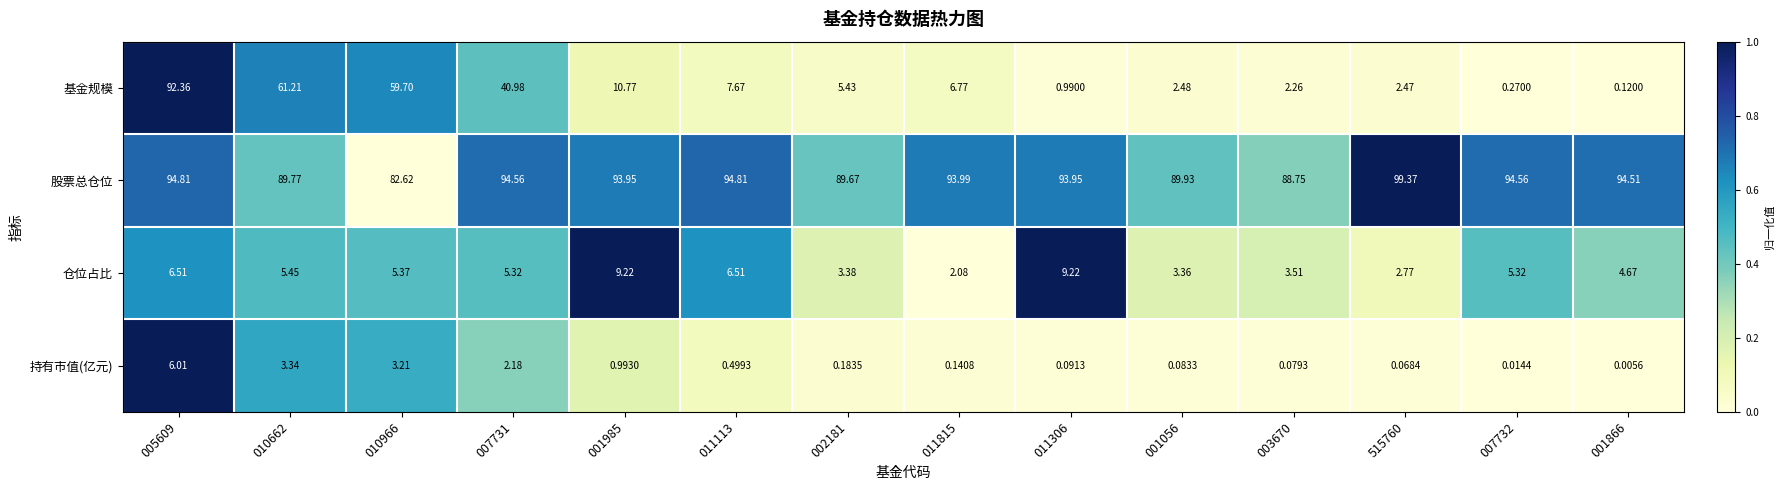

Which series has the largest range (max minus min)?

基金规模